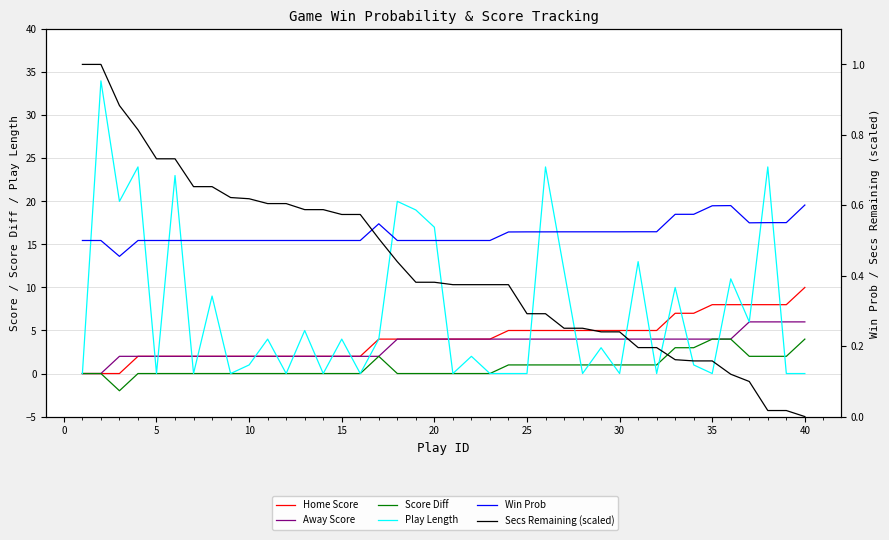

Does the chart display data point markers on the line(s)?

No